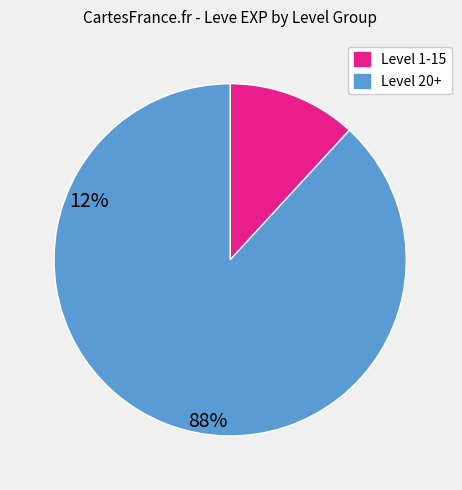

How many slices are in this pie chart?

2